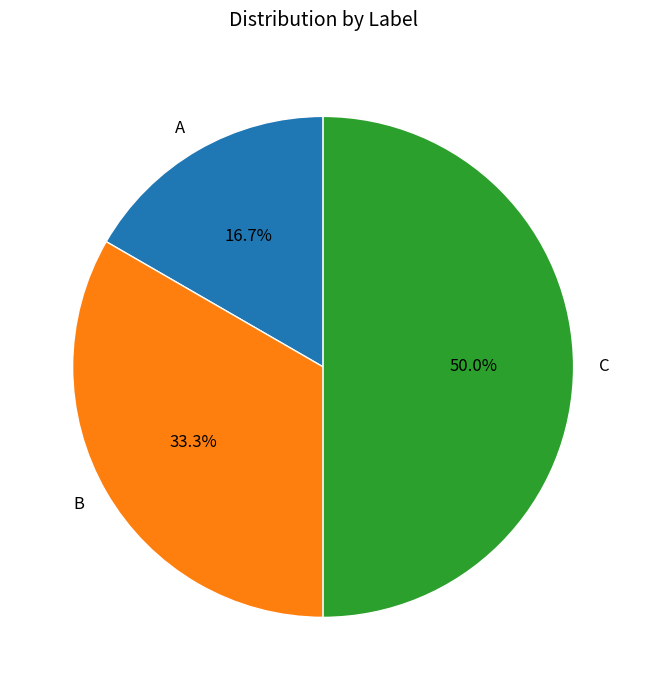

Does B account for over 50% of the chart?

No